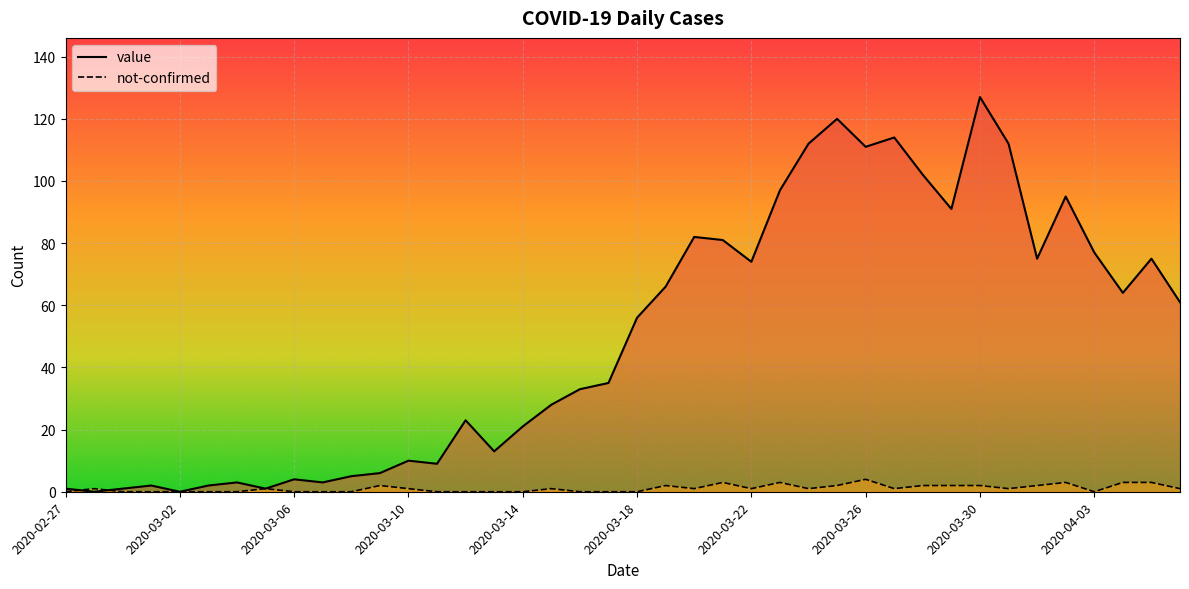

Is it true that value equals 74 at 2020-03-22?

True